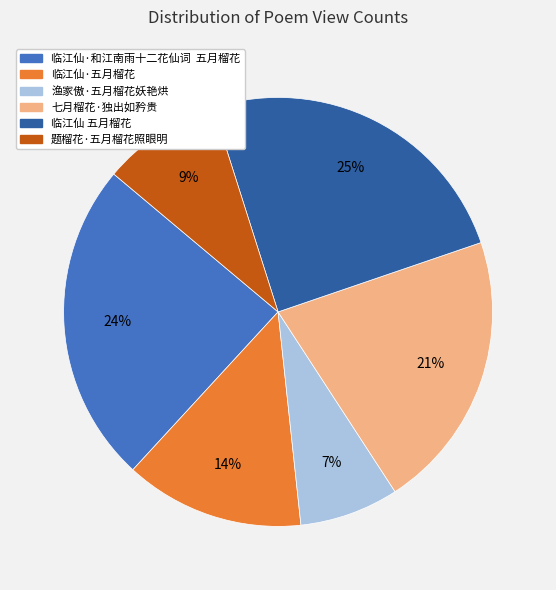

To the nearest percent, what is the average slice percentage?

17%